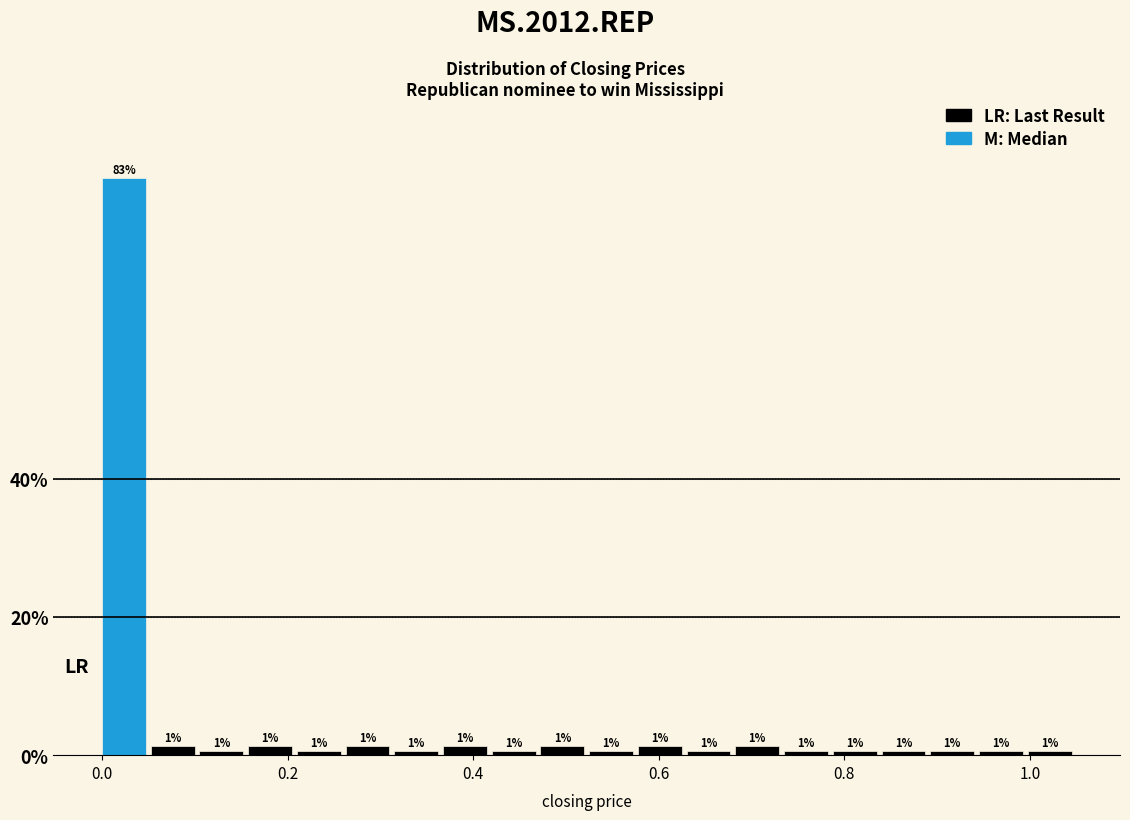

Around what value on the x-axis is the tallest bar? Give the approximate position of its centre, as read against the axis.

0.02